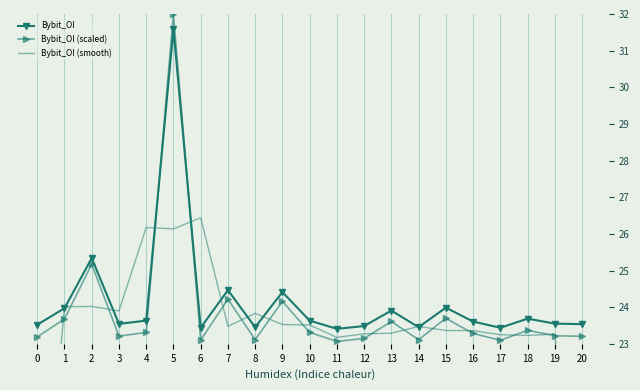

How many values in the Bybit_OI series exceed 1586619?

10